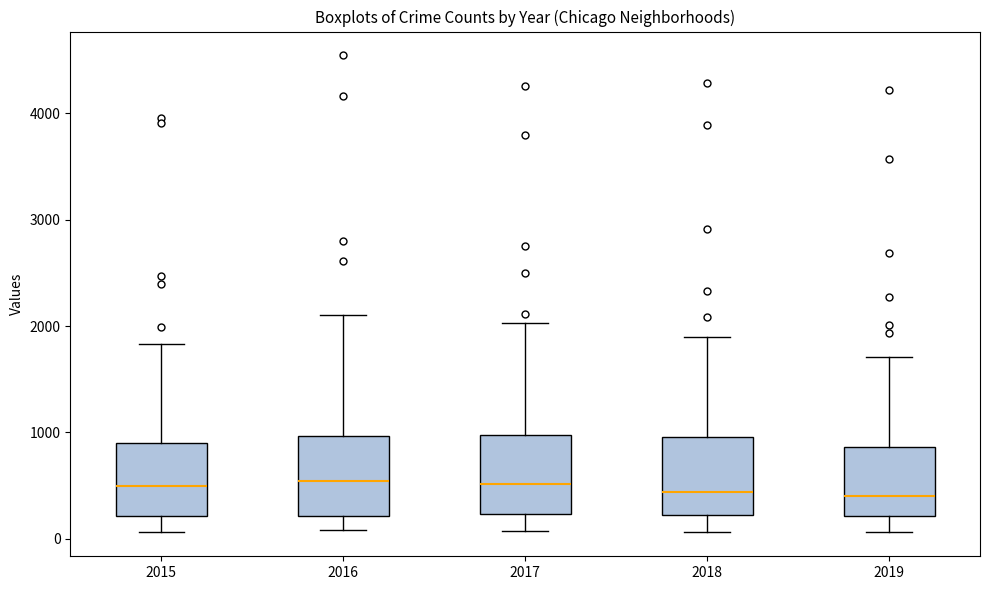

Where does the upper whisker of the box at x = 2019 end on the y-axis? The values are not printed on the chart, so give them approximately, as read against the axis.

1700